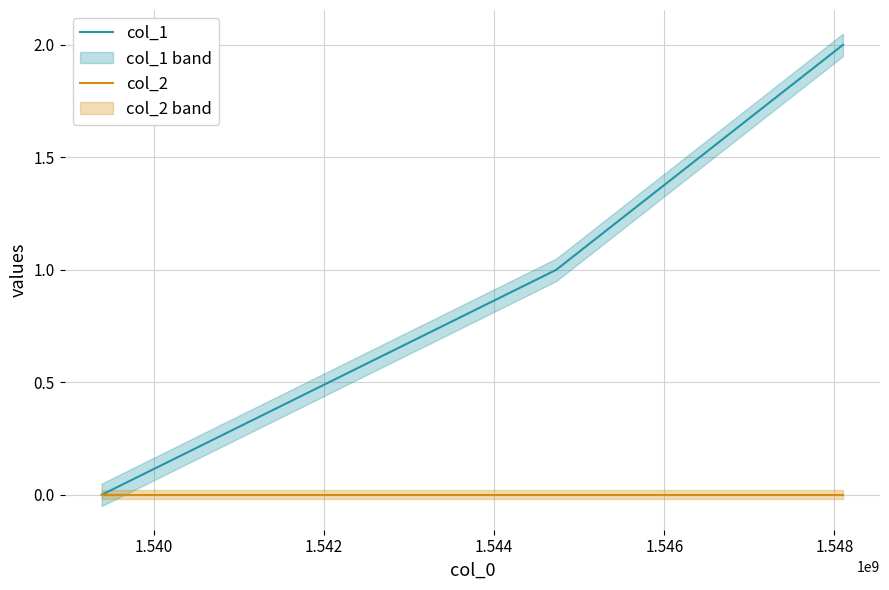

Reading right to left, list all the values displayed in this chart.

col_1: 2	1	0
col_2: 0	0	0